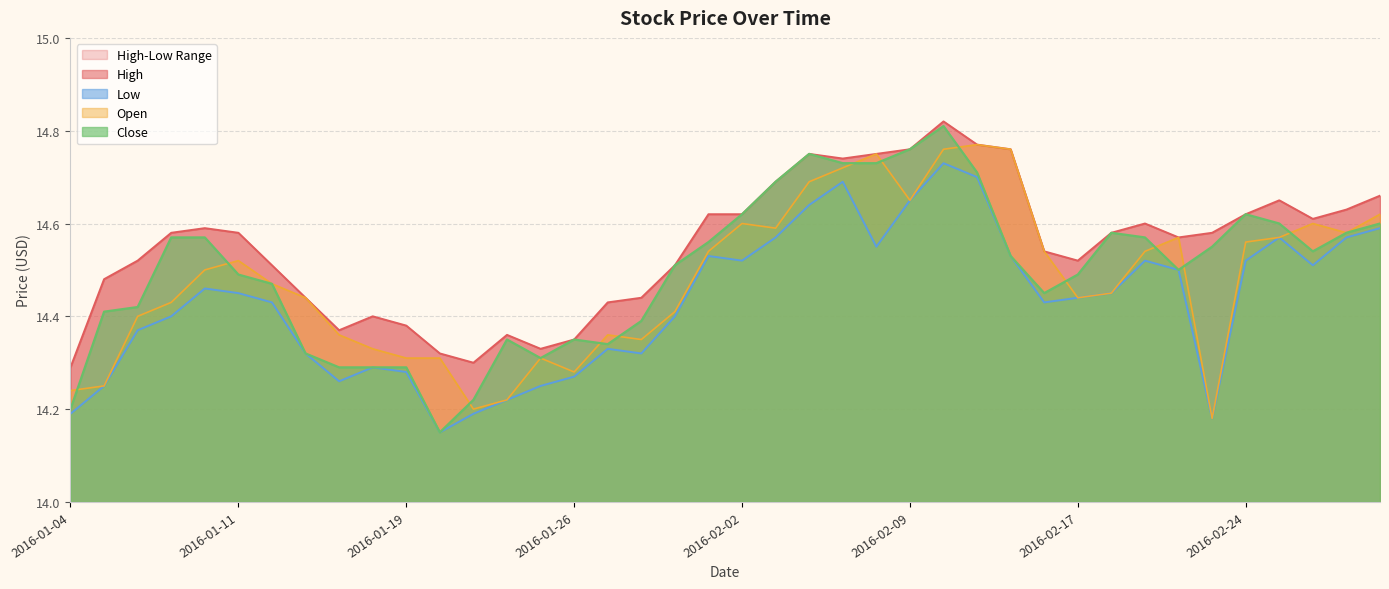

Which category has the highest value in the Open series?

2016-02-11